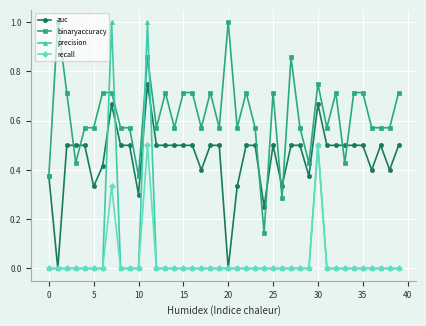

Count the auc values in the range 0 to 1.

40